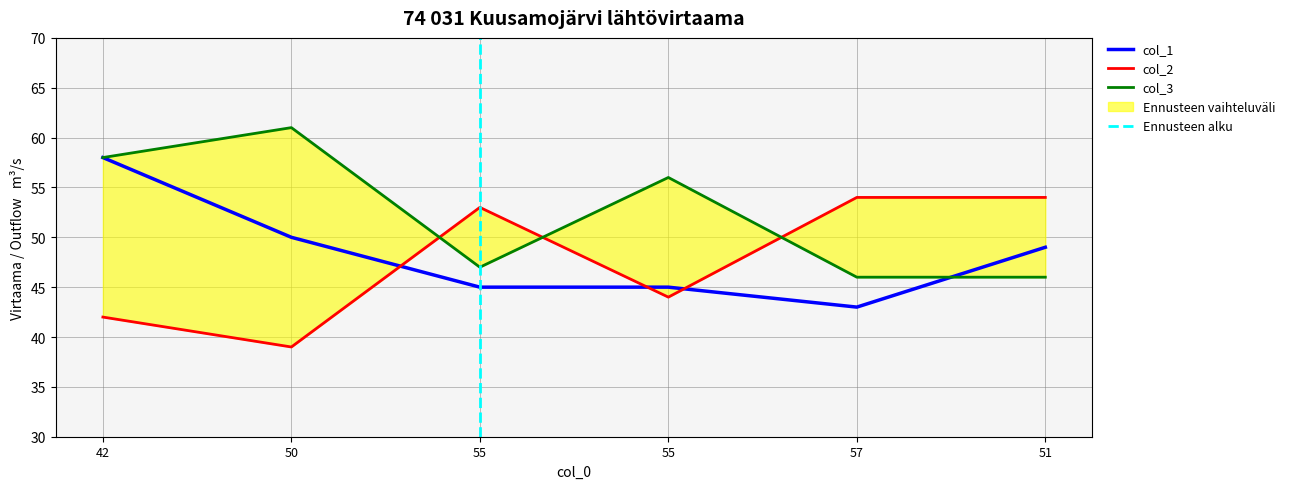

Read the col_1 value at 55, to the nearest 10.

40